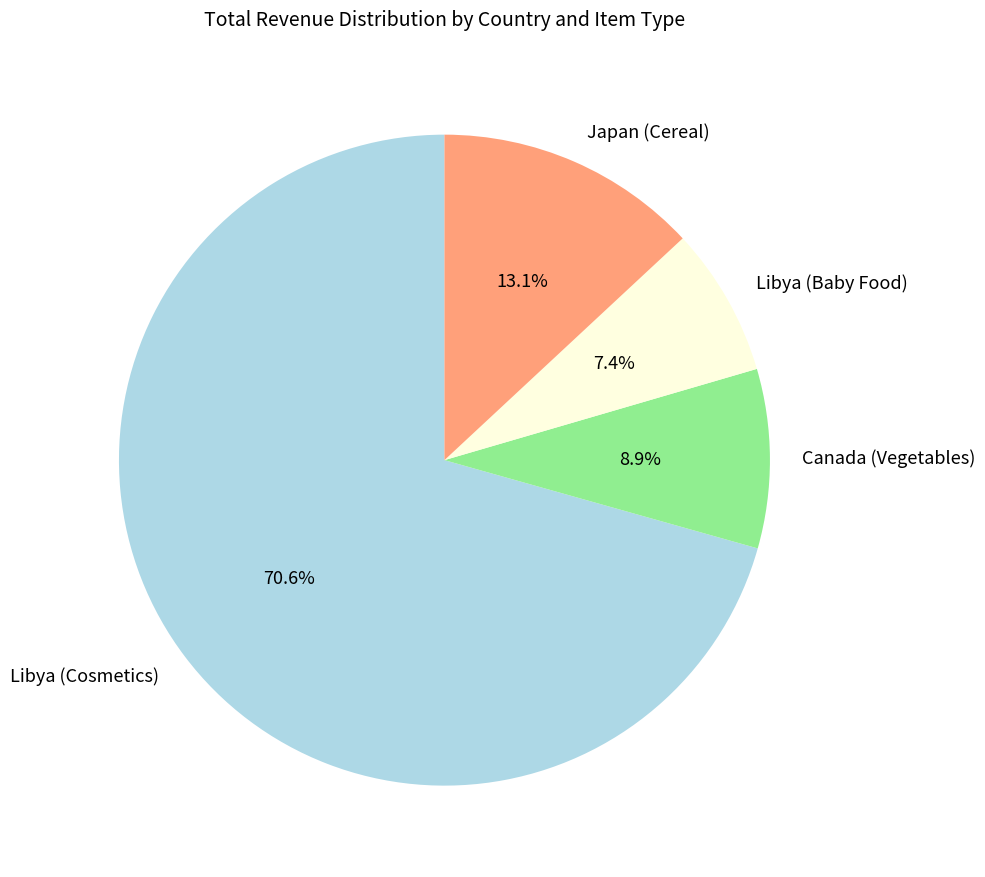

Between Libya (Baby Food) and Libya (Cosmetics), which is larger?

Libya (Cosmetics)